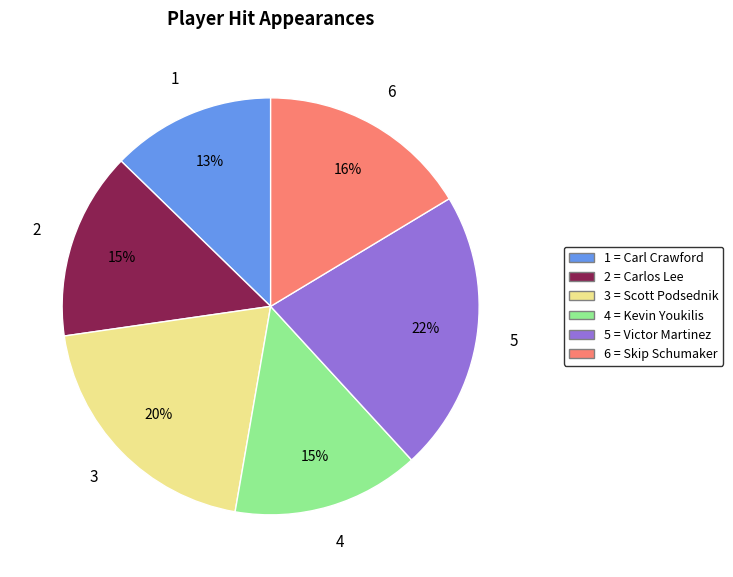

Does any single category account for the majority?

No